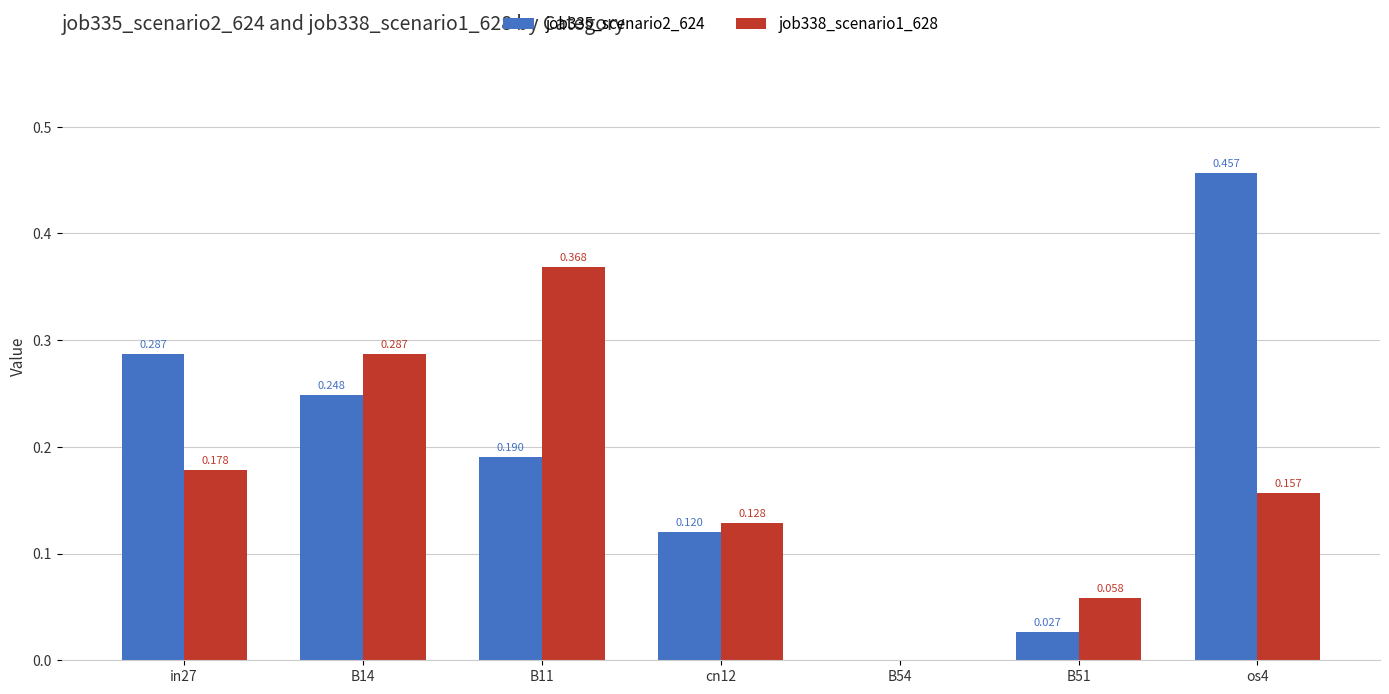

What is the sum of all job335_scenario2_624 values?

1.3